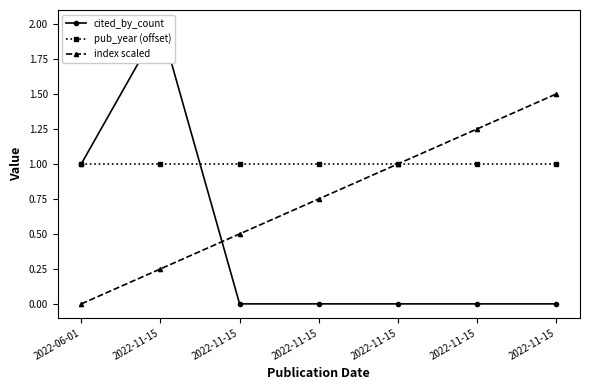

What is the value of the index scaled point at the 2nd from the left?

0.2